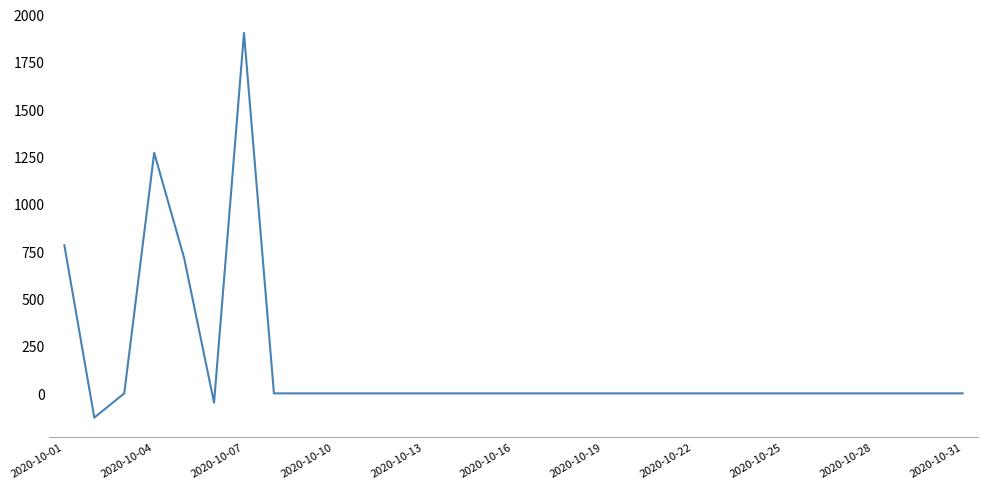

What is the difference between the maximum and minimum values?

2031